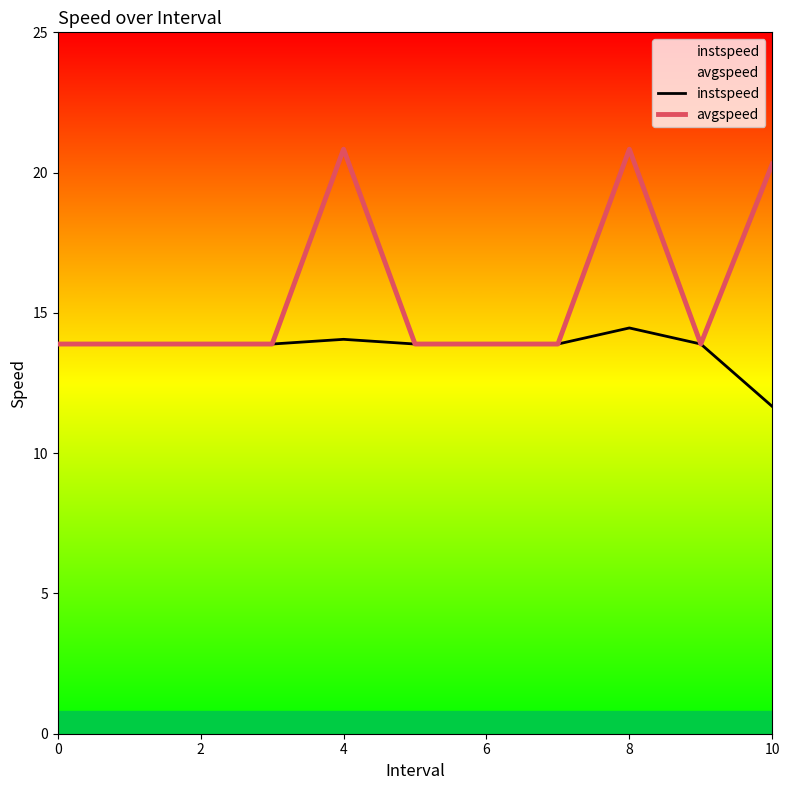

What is the greatest value displayed?

20.8